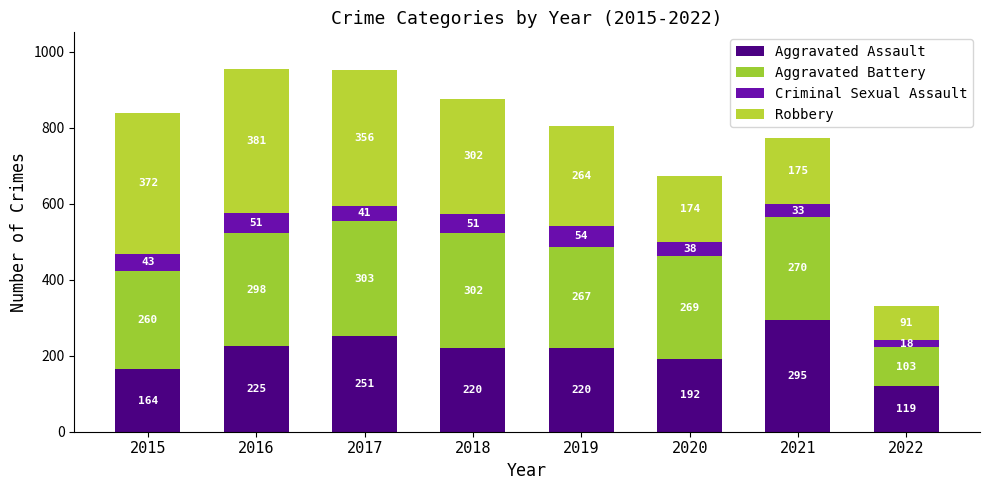

Which has a higher value, 2016 or 2017?

2017